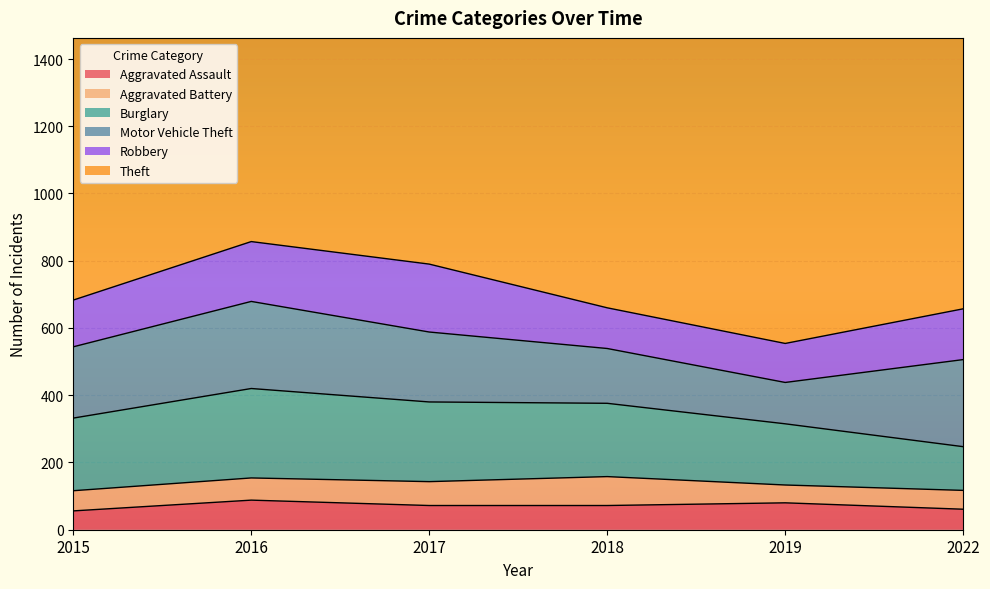

True or false: Motor Vehicle Theft and Theft intersect in this chart.

False